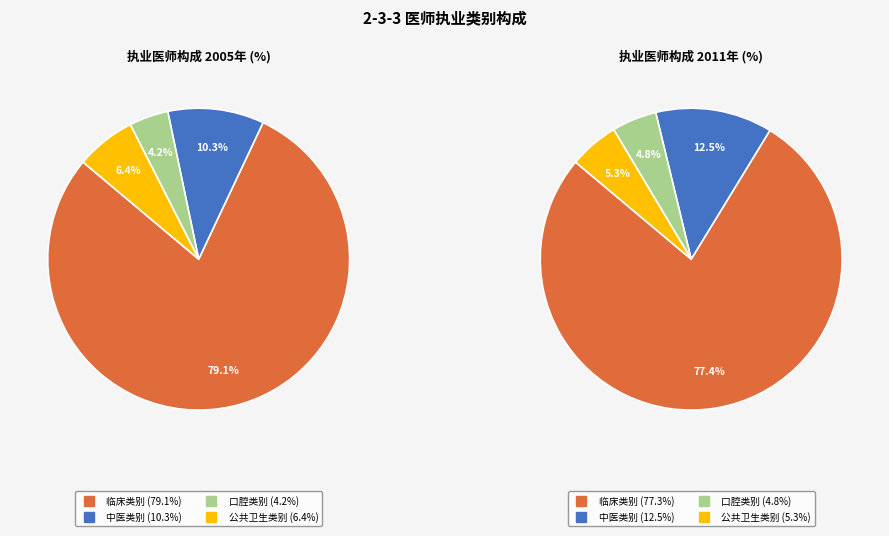

Which category has the biggest portion of the pie?

临床类别